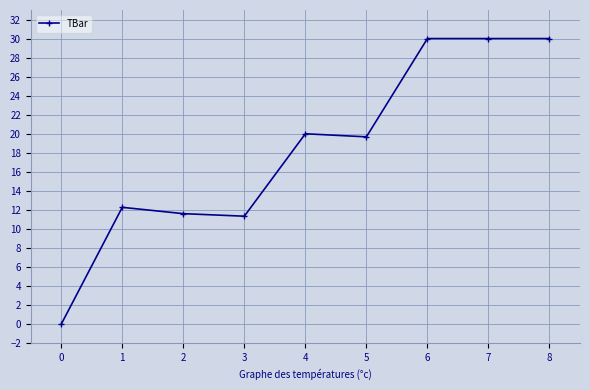

True or false: there are more than 1 points higher than both neighbors.

True